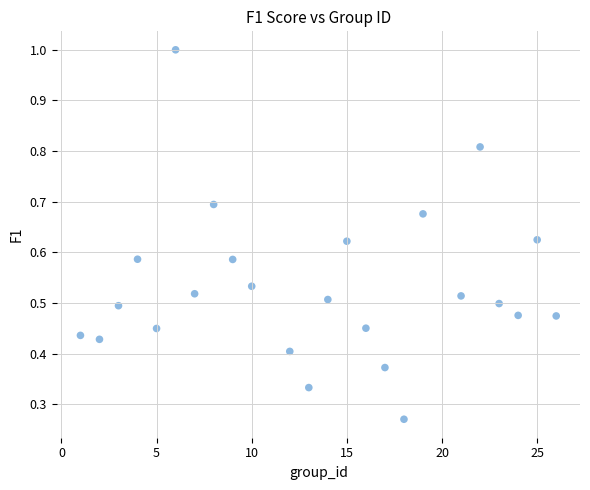

What is the range of X values (max minus min)?

25.0